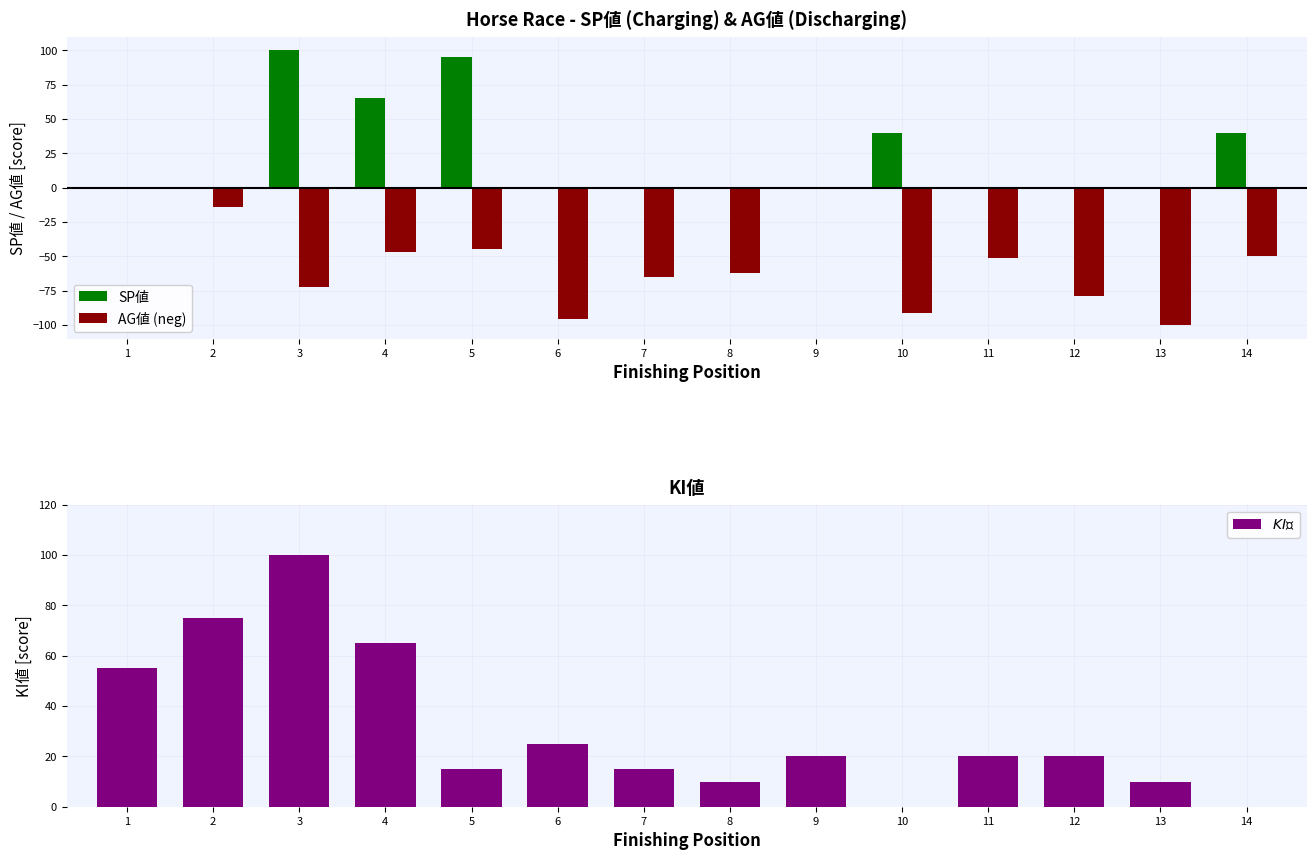

What value does the SP値 series have at 10, to the nearest 10?

40